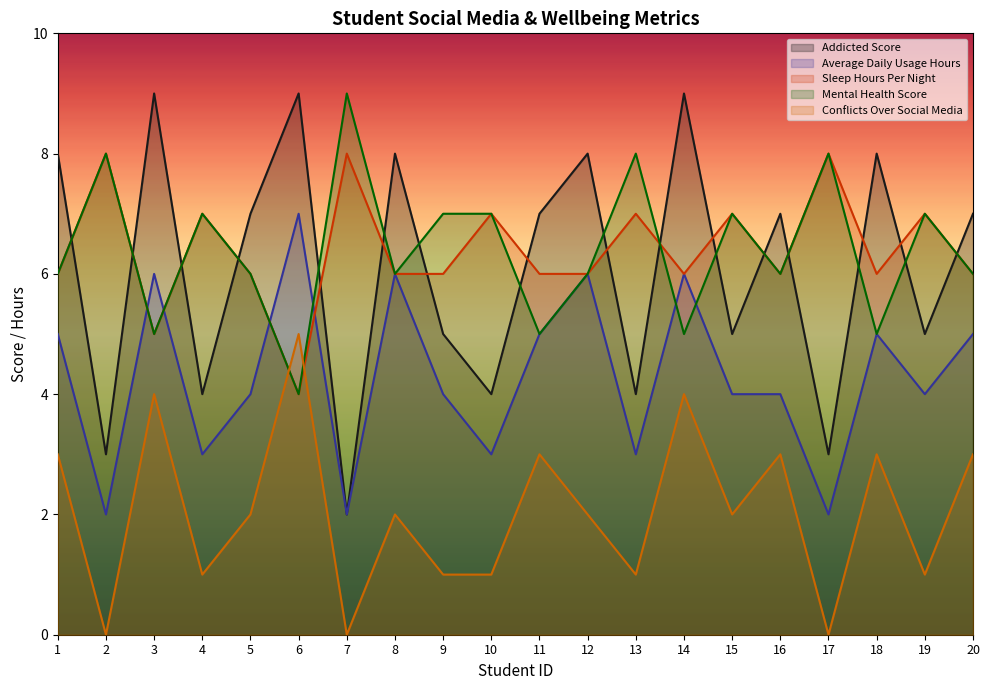

At which category is the sum across all series the highest?

14